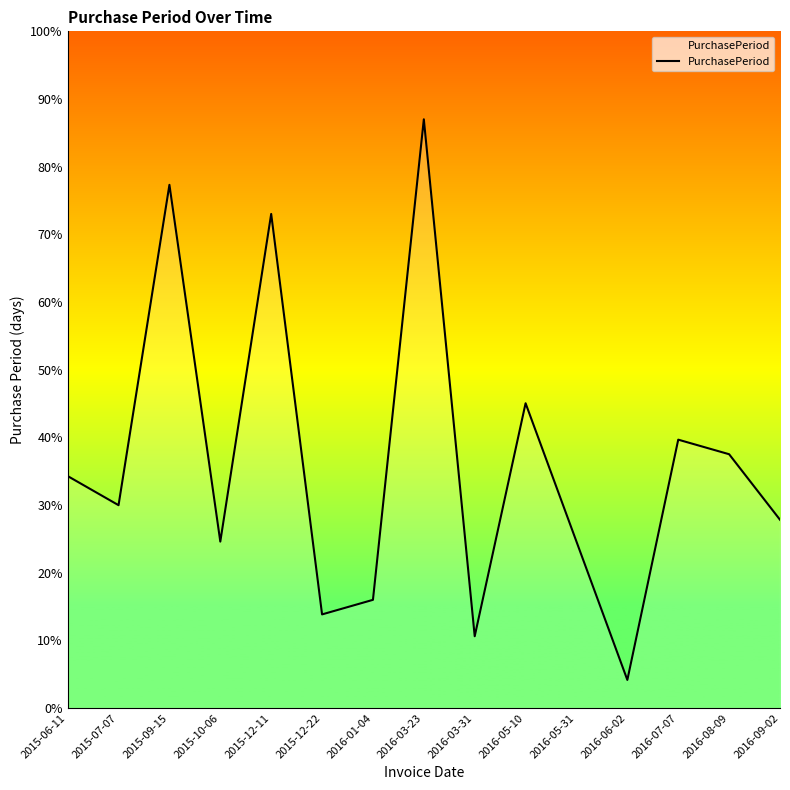

Which has a higher value, 2015-10-06 or 2016-05-10?

2016-05-10